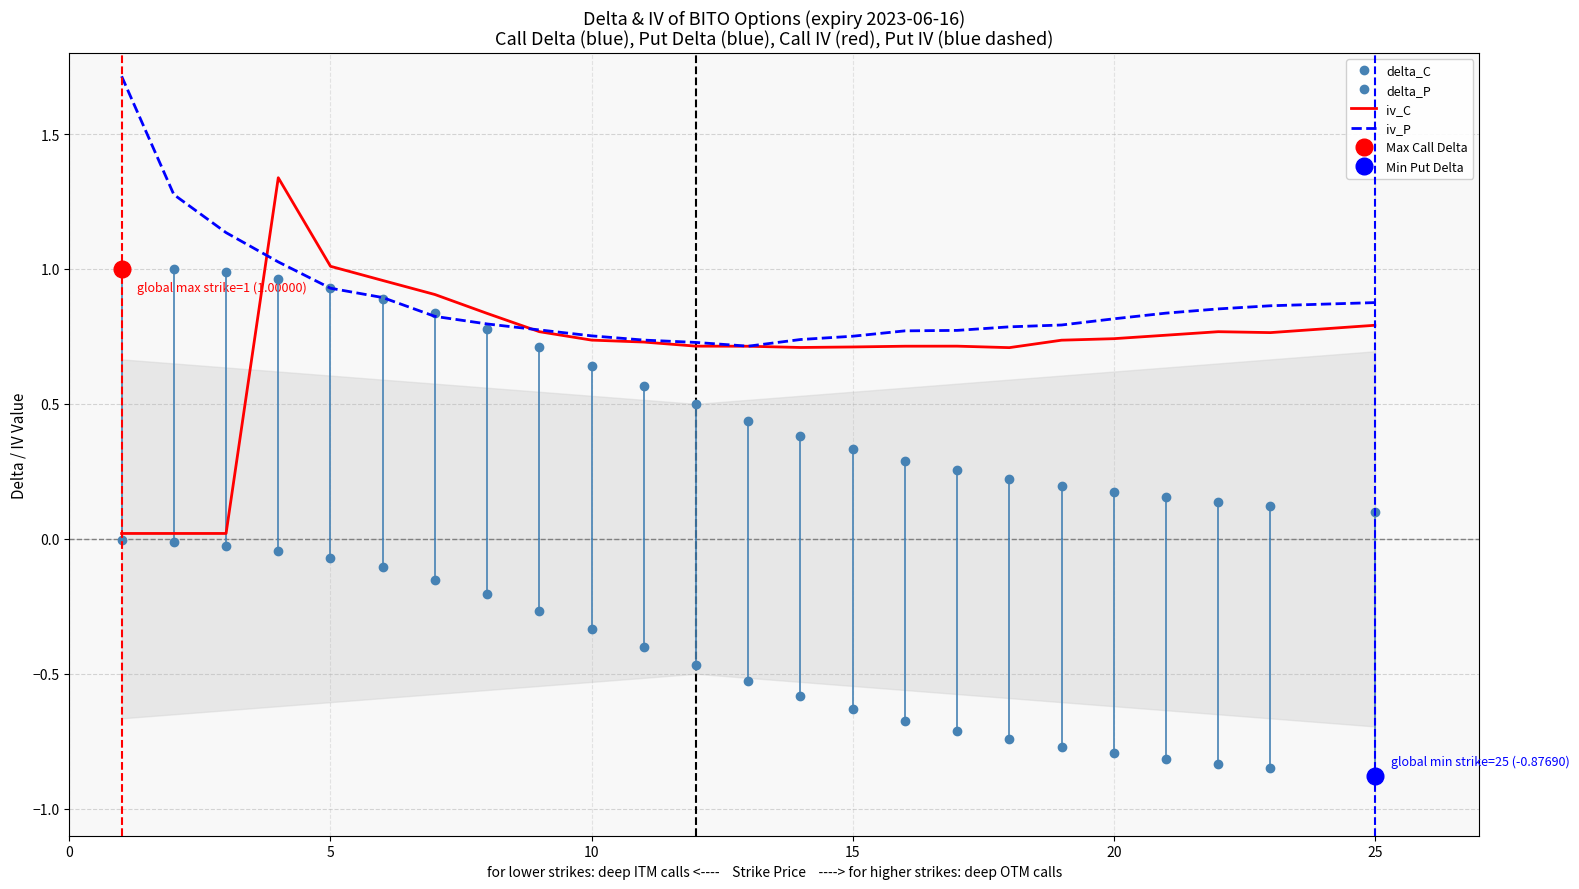

True or false: iv_C has a value of 1.3 at 20.

False